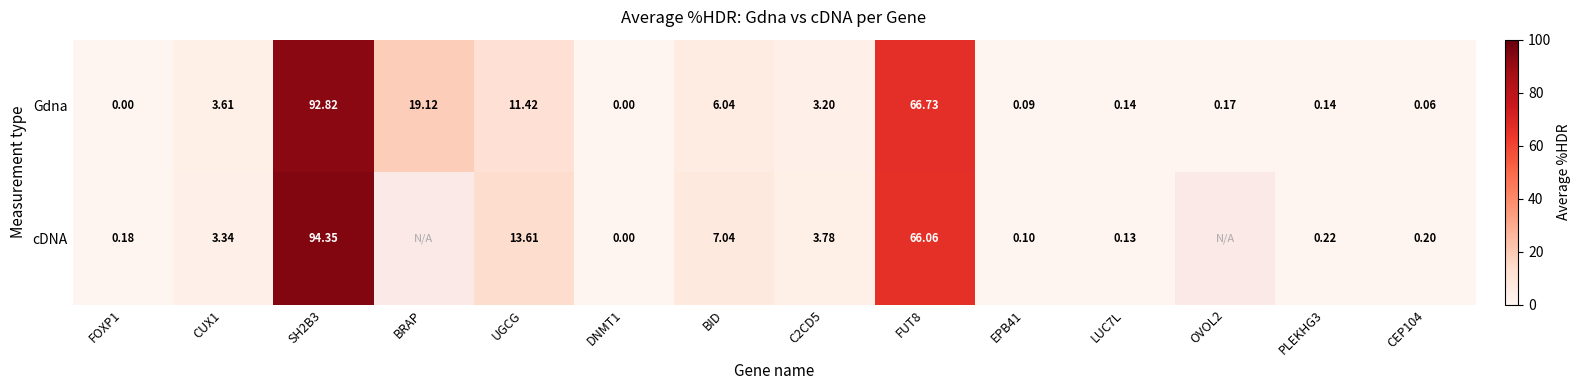

At which category is the sum across all series the highest?

SH2B3